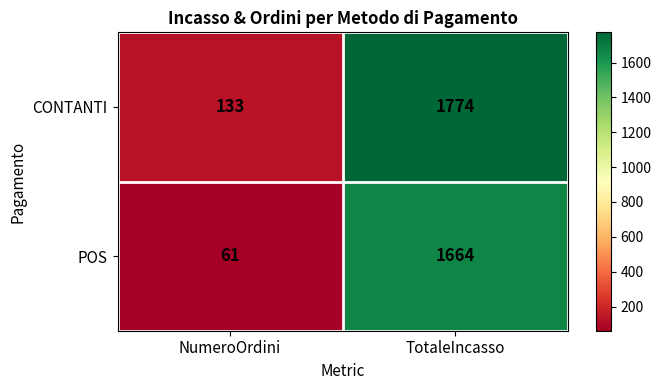

Rank the series by their maximum value, from highest to lowest.

CONTANTI, POS